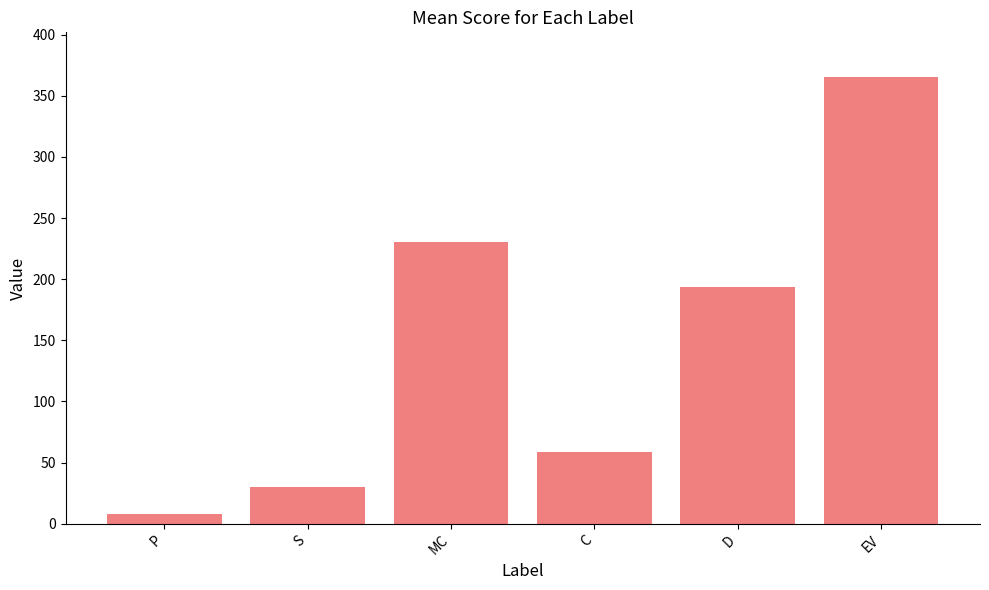

What position from the left is EV?

6